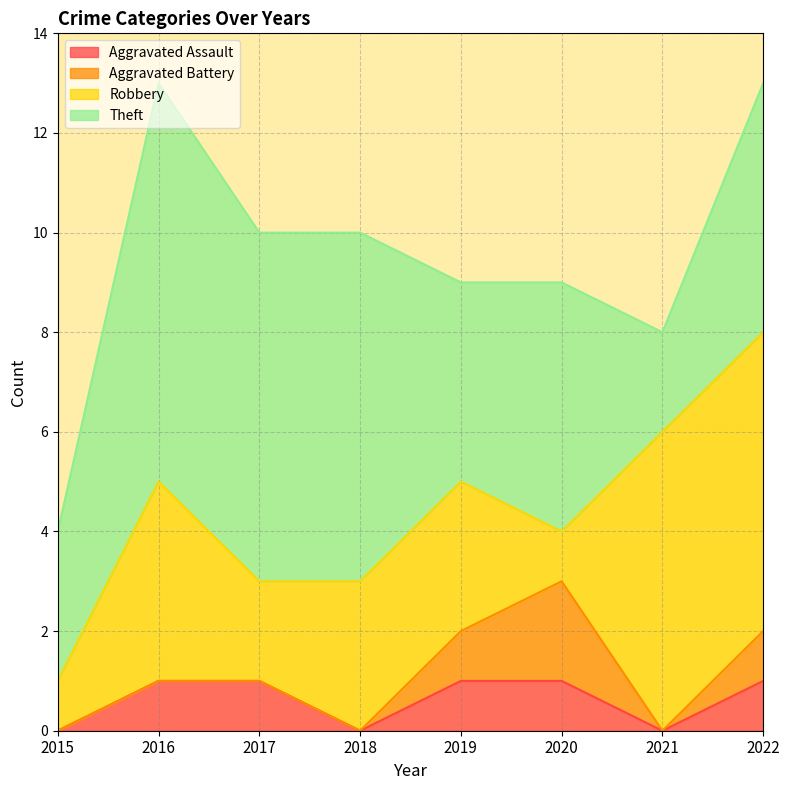

Which has a higher value, 2021 or 2017?

2017